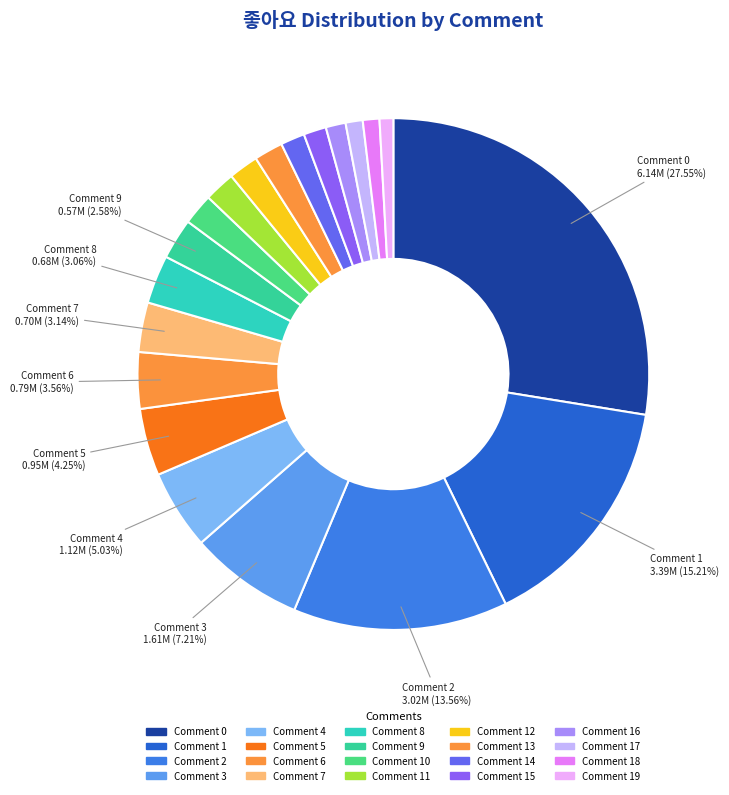

How many segments does this pie chart have?

20